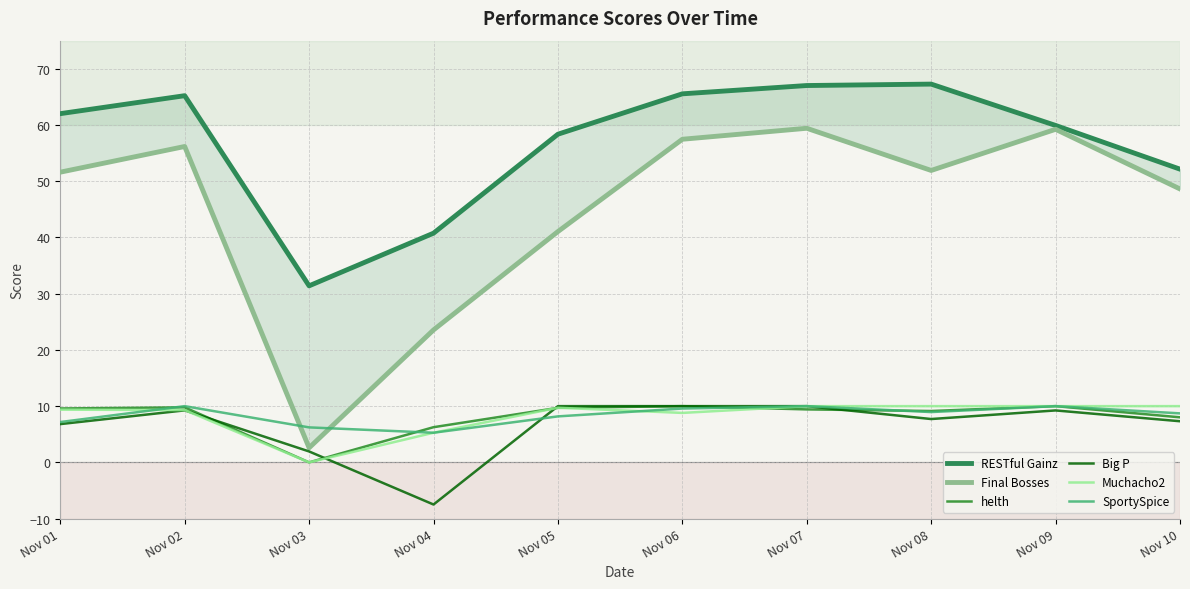

Which series has the largest total across all categories?

RESTful Gainz